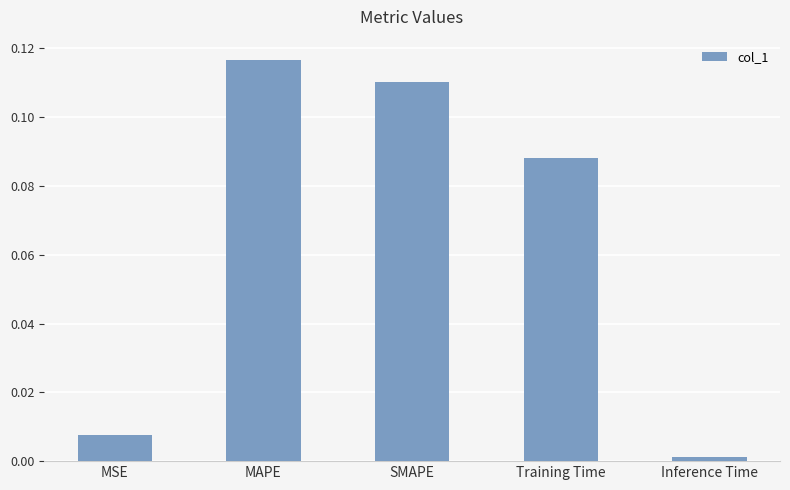

Is it true that the value at SMAPE is 0.2?

False